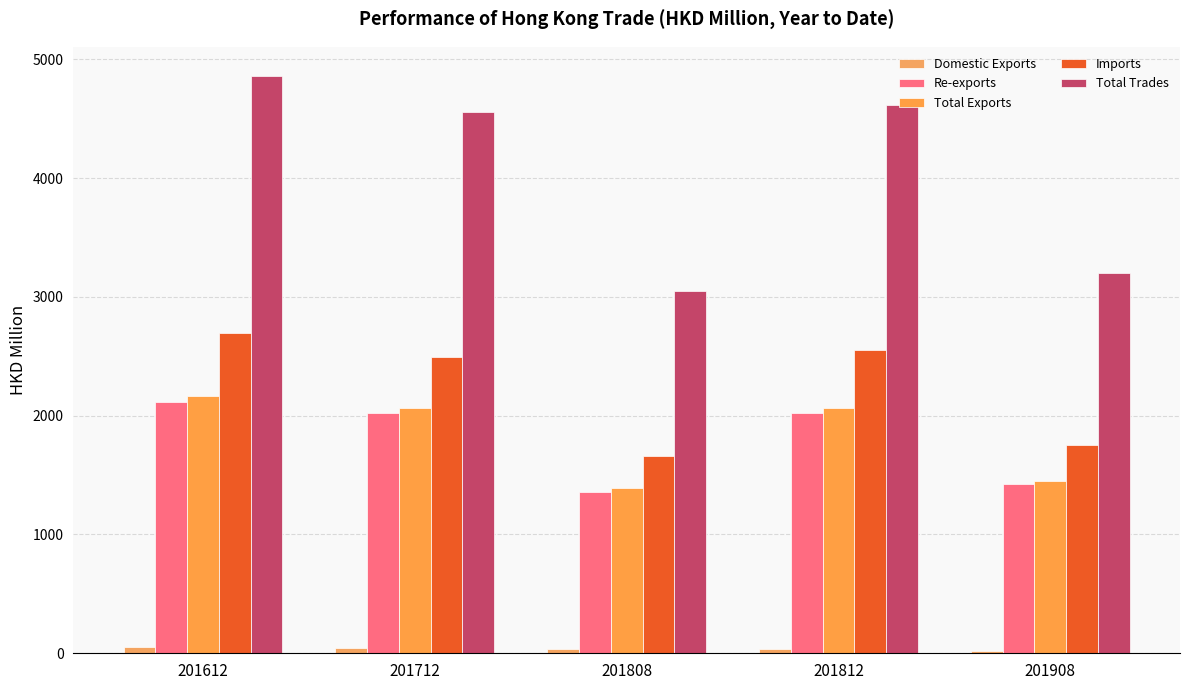

Which series has the largest total across all categories?

Total Trades